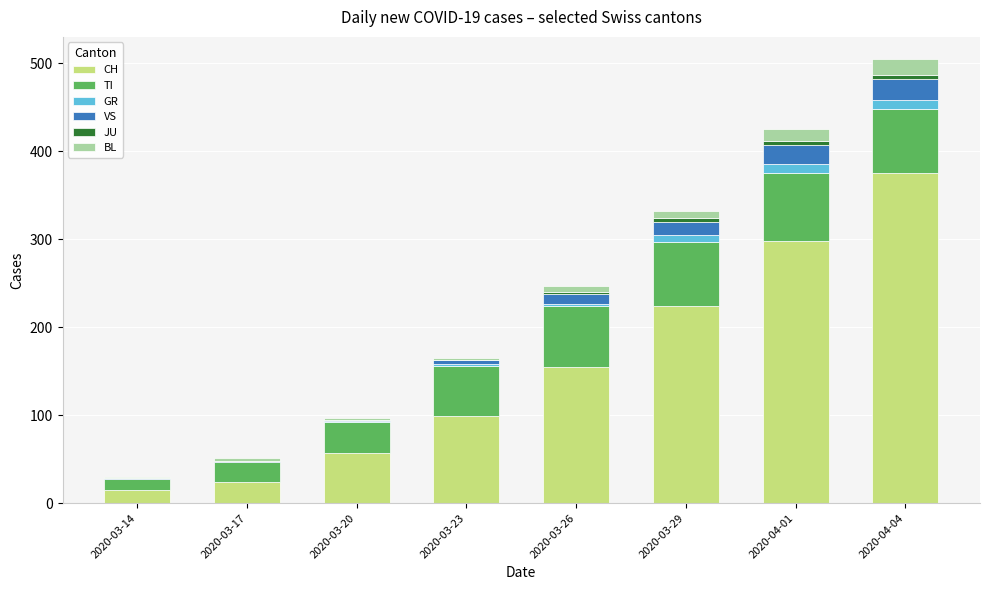

What is the highest value of the CH series?

375